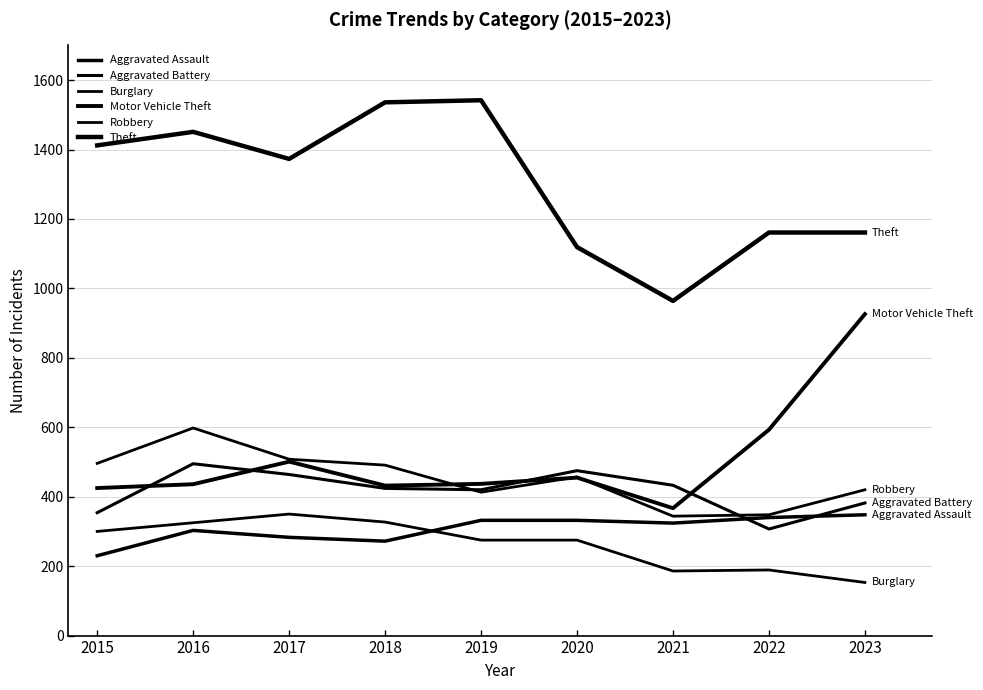

Is this an area chart (filled region under the line)?

No